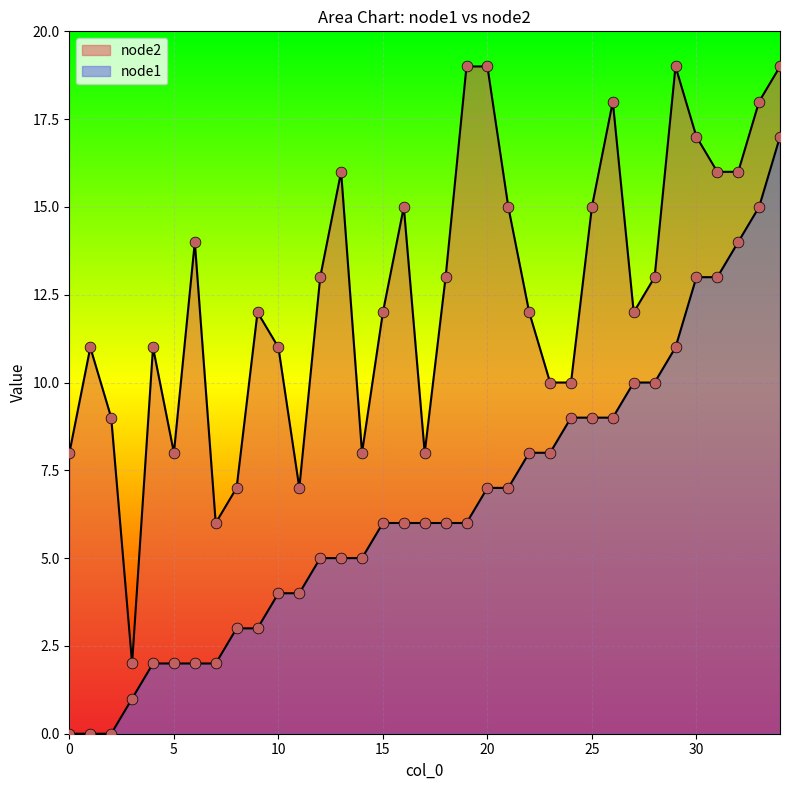

Which series has the largest total across all categories?

node2